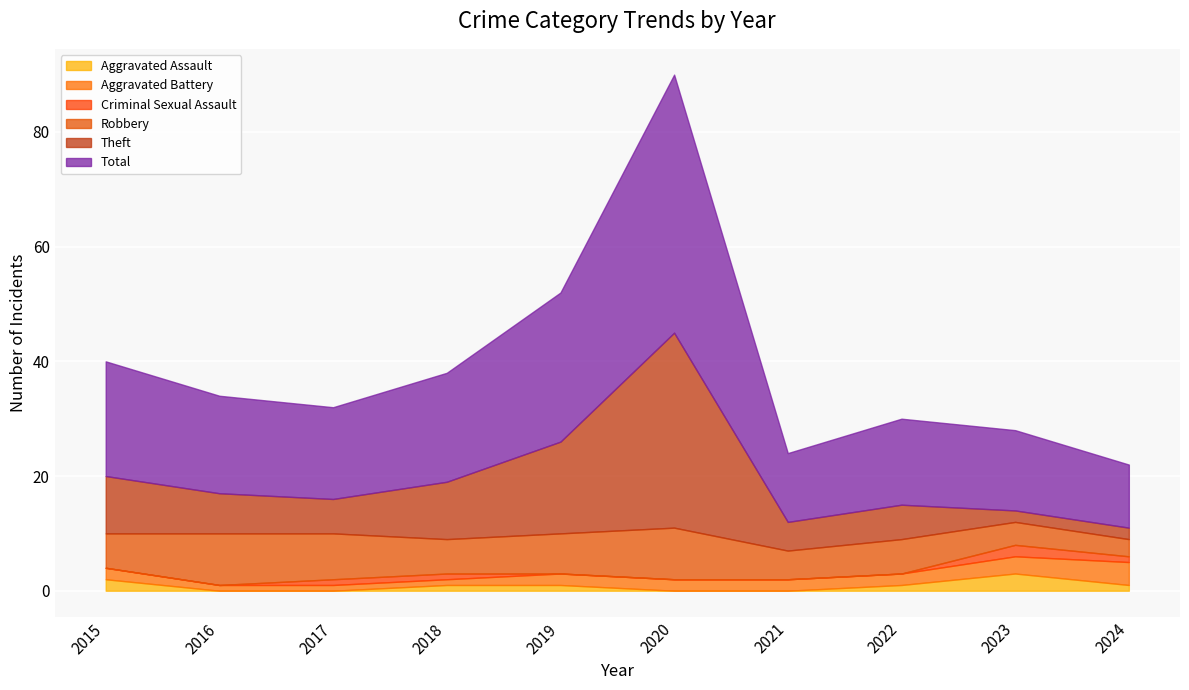

What is the difference between the Aggravated Battery values at 2015 and 2023?

1